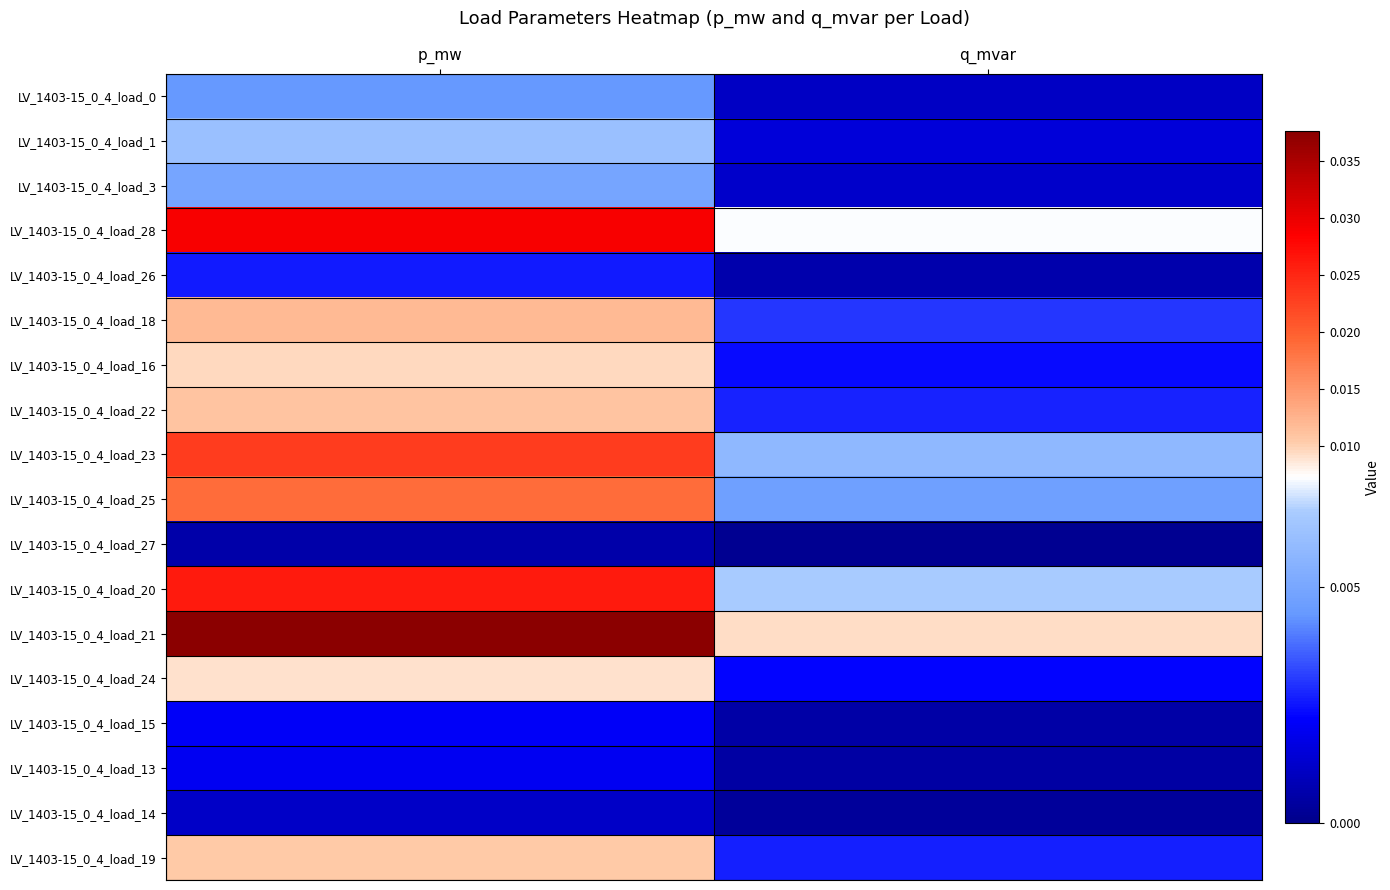

At which category is the sum across all series the highest?

p_mw